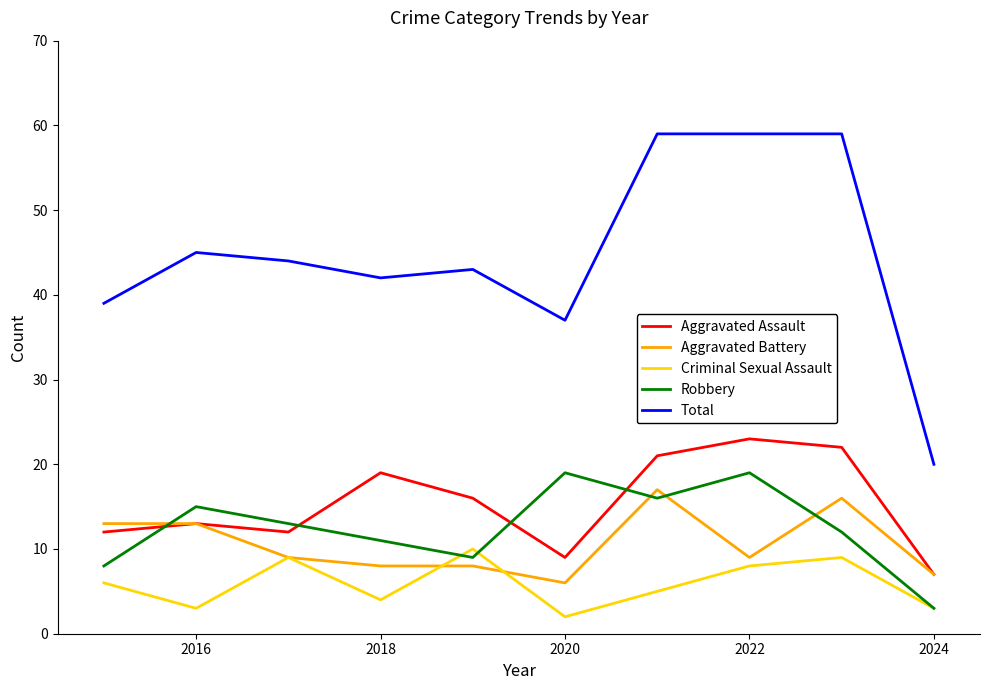

True or false: Aggravated Assault and Total intersect in this chart.

False